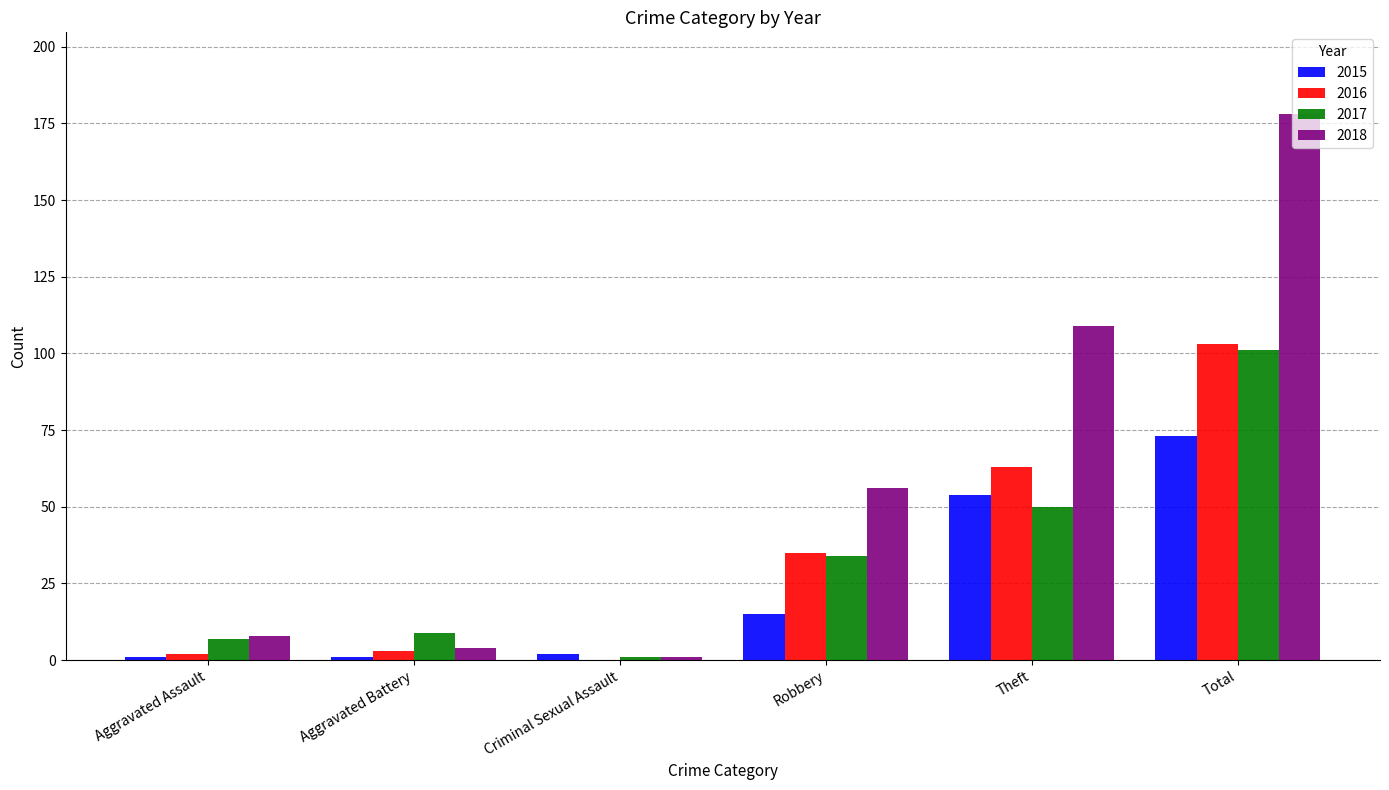

Reading right to left, what are all the values shown in this chart?

2015: 73	54	15	2	1	1
2016: 103	63	35	0	3	2
2017: 101	50	34	1	9	7
2018: 178	109	56	1	4	8